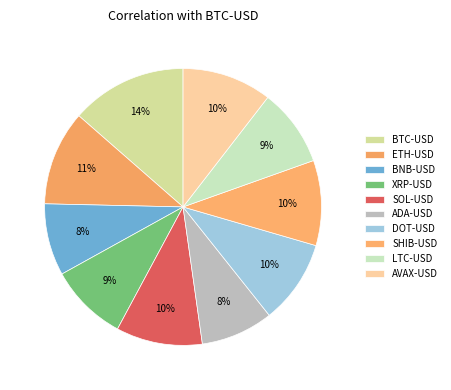

Is it true that XRP-USD is 4% of the pie?

False